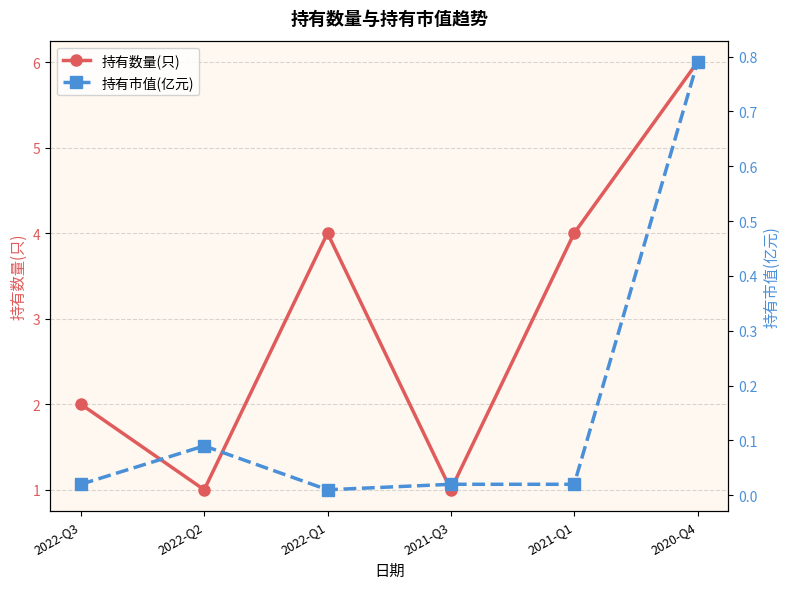

In 持有市值(亿元), how many points are lower than both neighbors (excluding endpoints)?

1